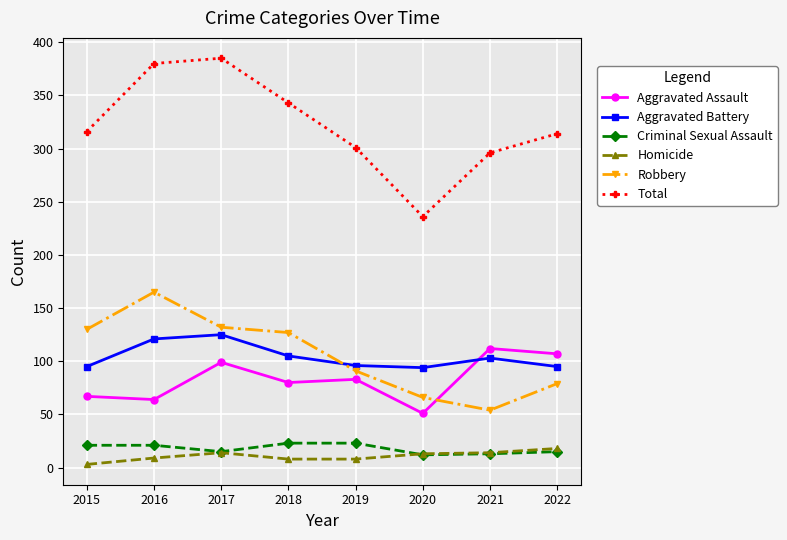

Which series has the widest spread of values?

Total